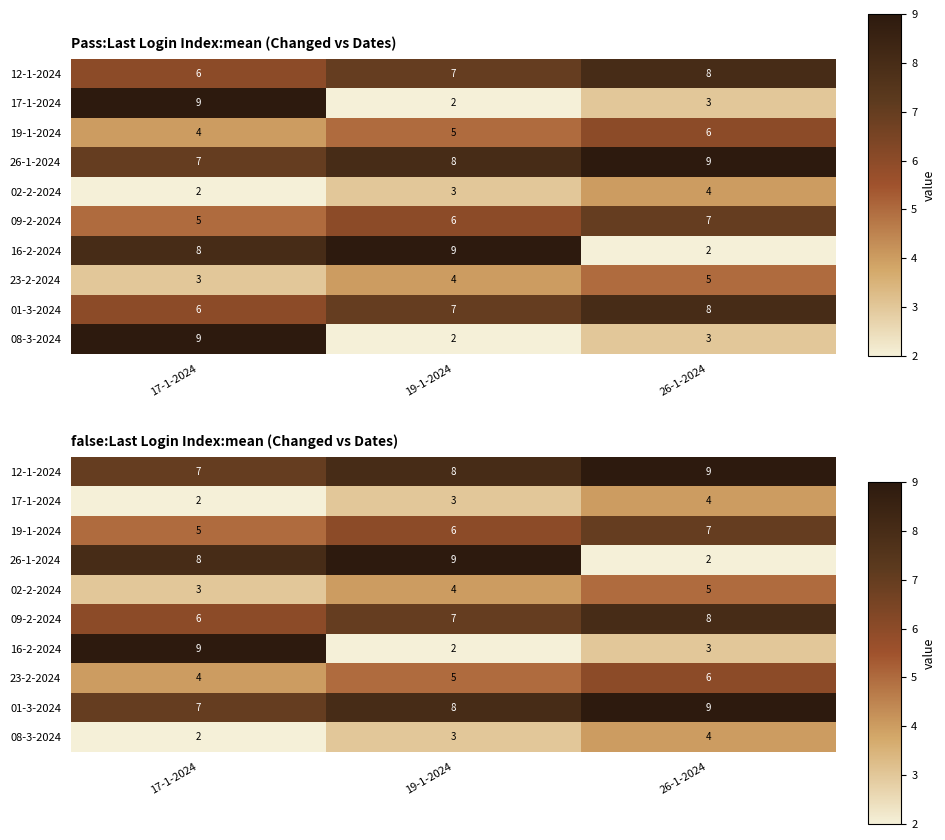

How many values in the 19-1-2024 series are below 6?

1